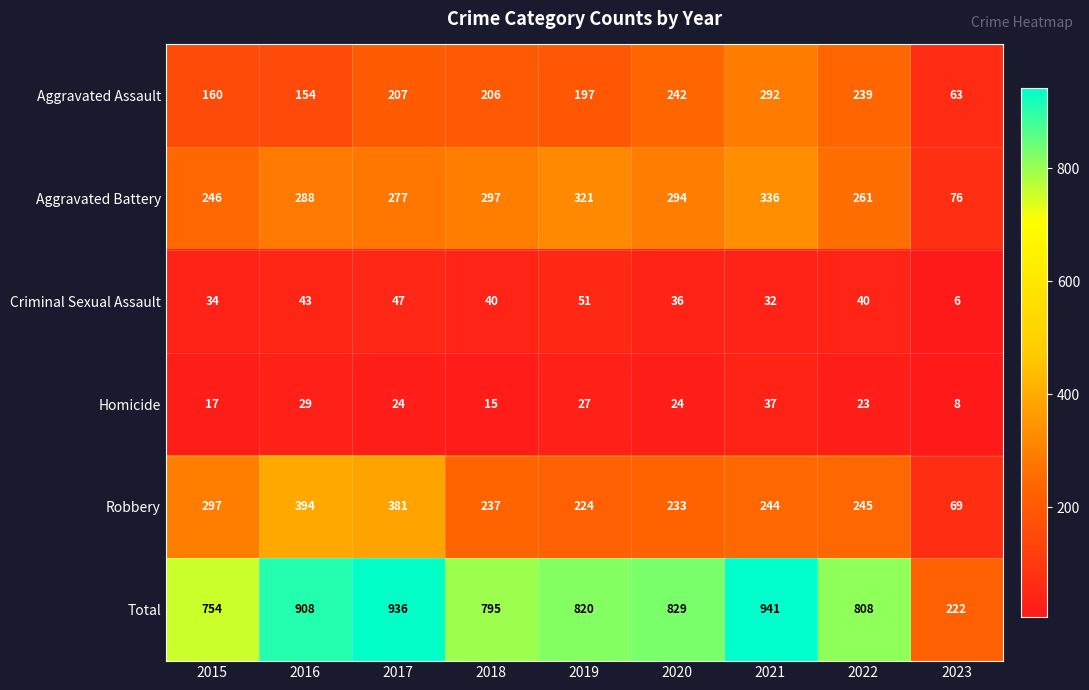

What is the minimum value shown in the chart?

6